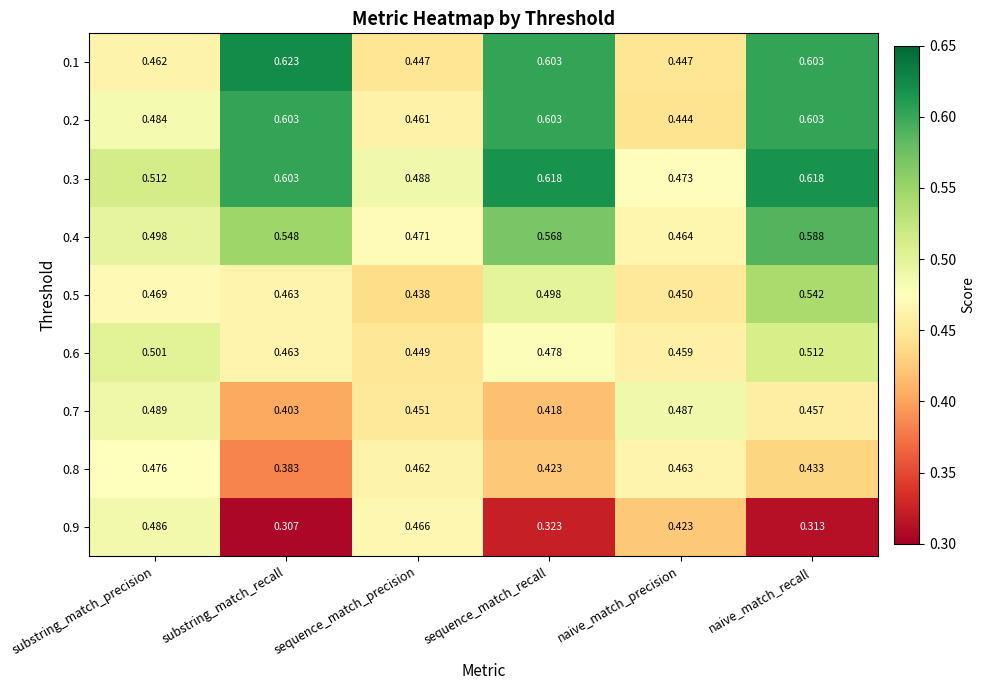

Rank the series at substring_match_precision from lowest to highest value.

0.1, 0.5, 0.8, 0.2, 0.9, 0.7, 0.4, 0.6, 0.3